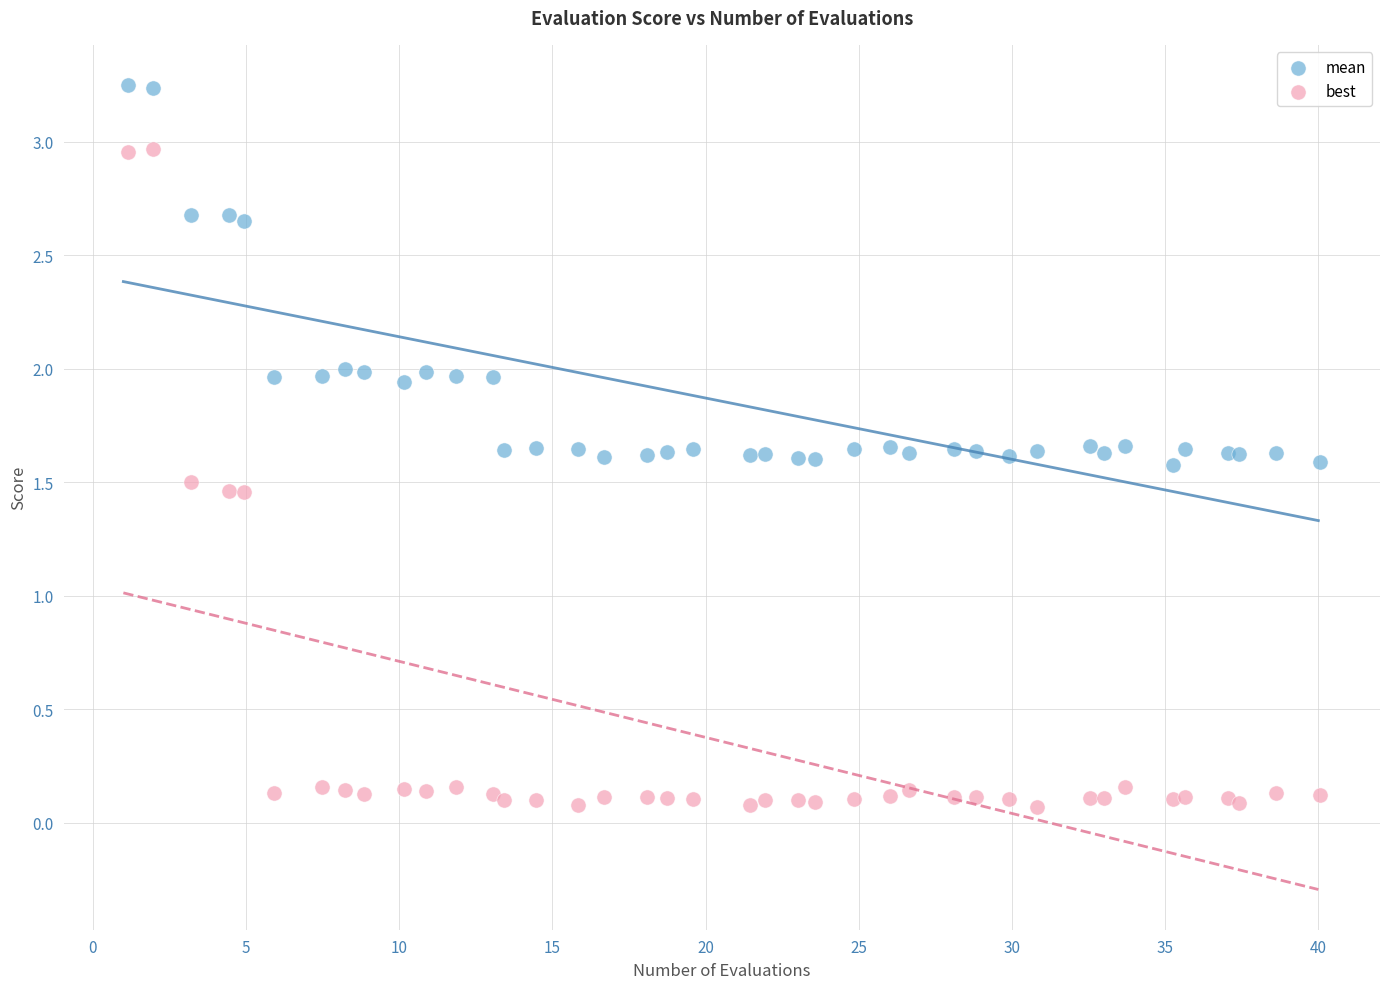

Which series has the widest spread of Y values?

best